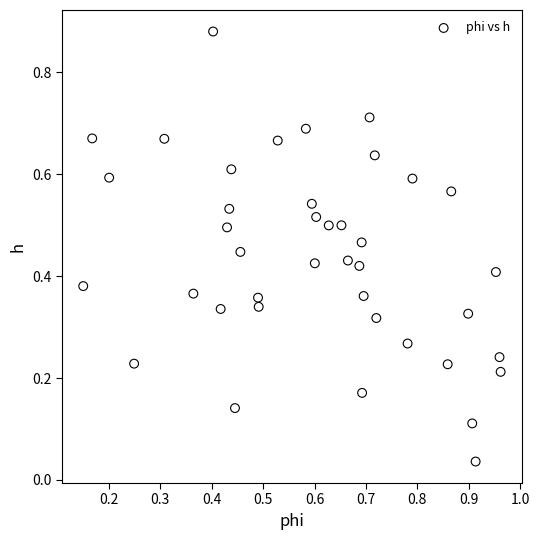

What is the range of Y values (max minus min)?

0.8